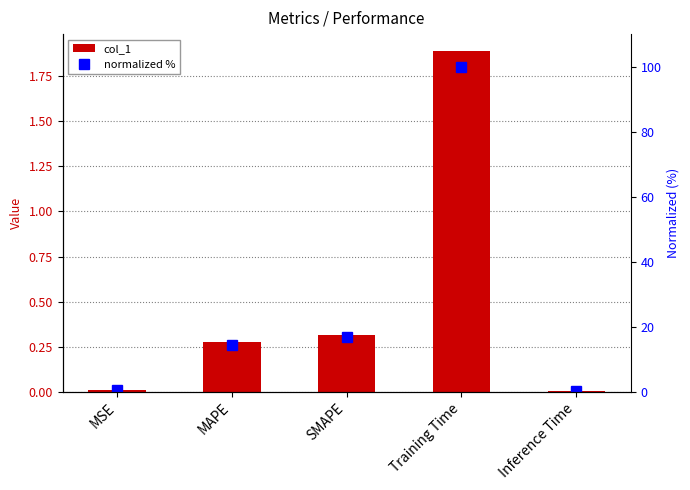

Rank the series by their maximum value, from lowest to highest.

col_1, normalized %